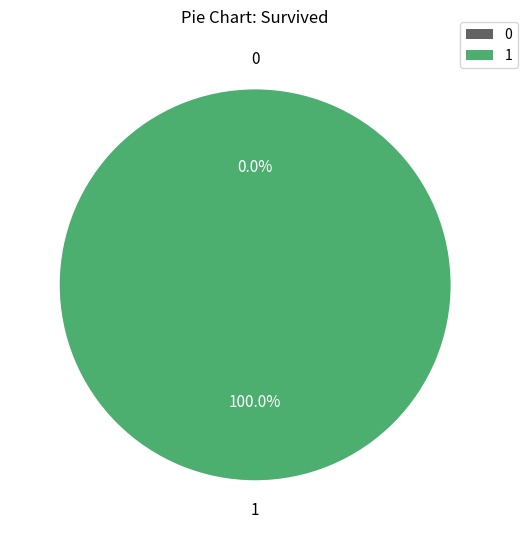

Is it true that 1 is 99% of the pie?

False